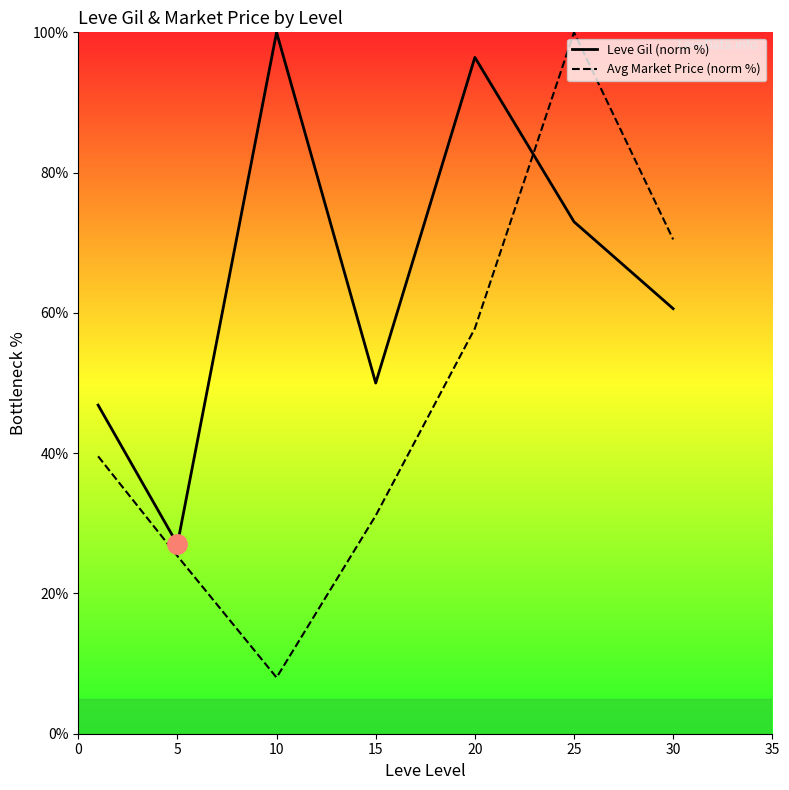

What is the total value across all series at 15?

81.1